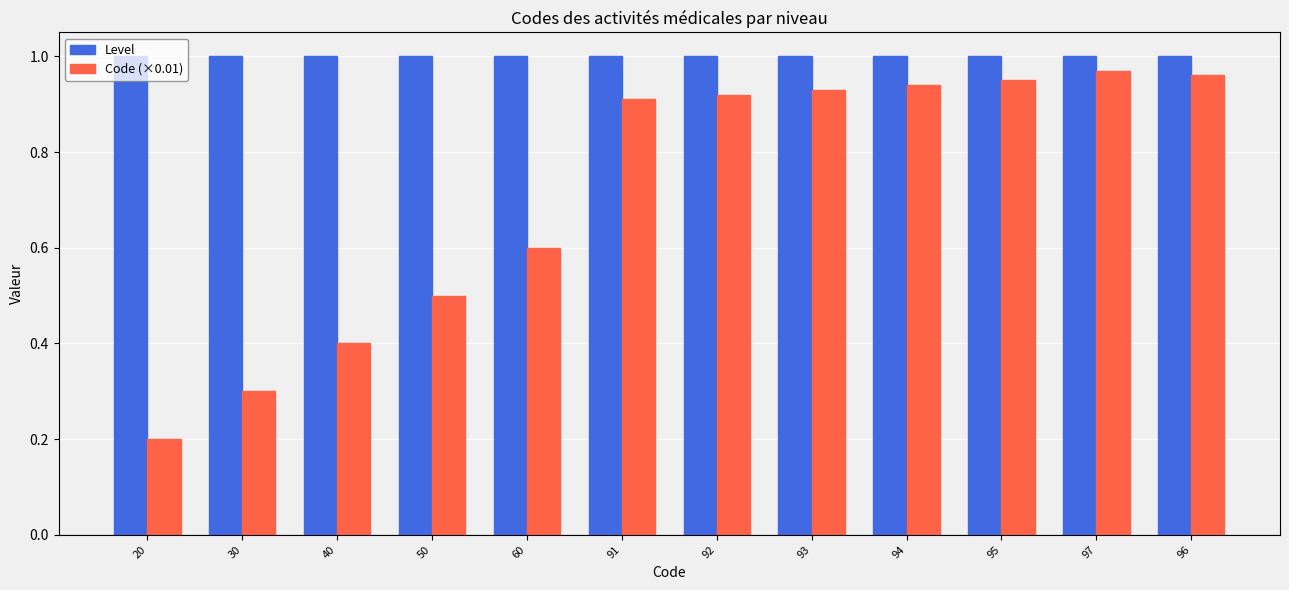

Which category has the lowest value in the Code (×0.01) series?

20